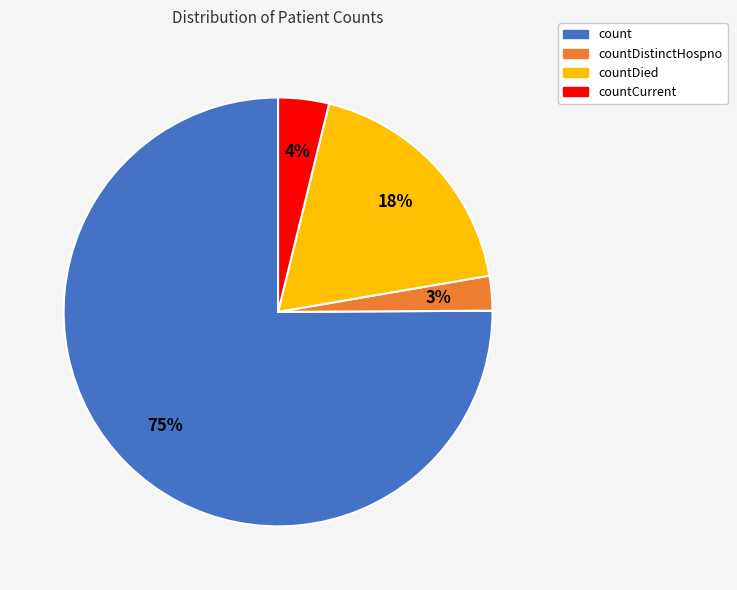

To the nearest percent, what is the difference between the largest and smallest slice percentages?

72%